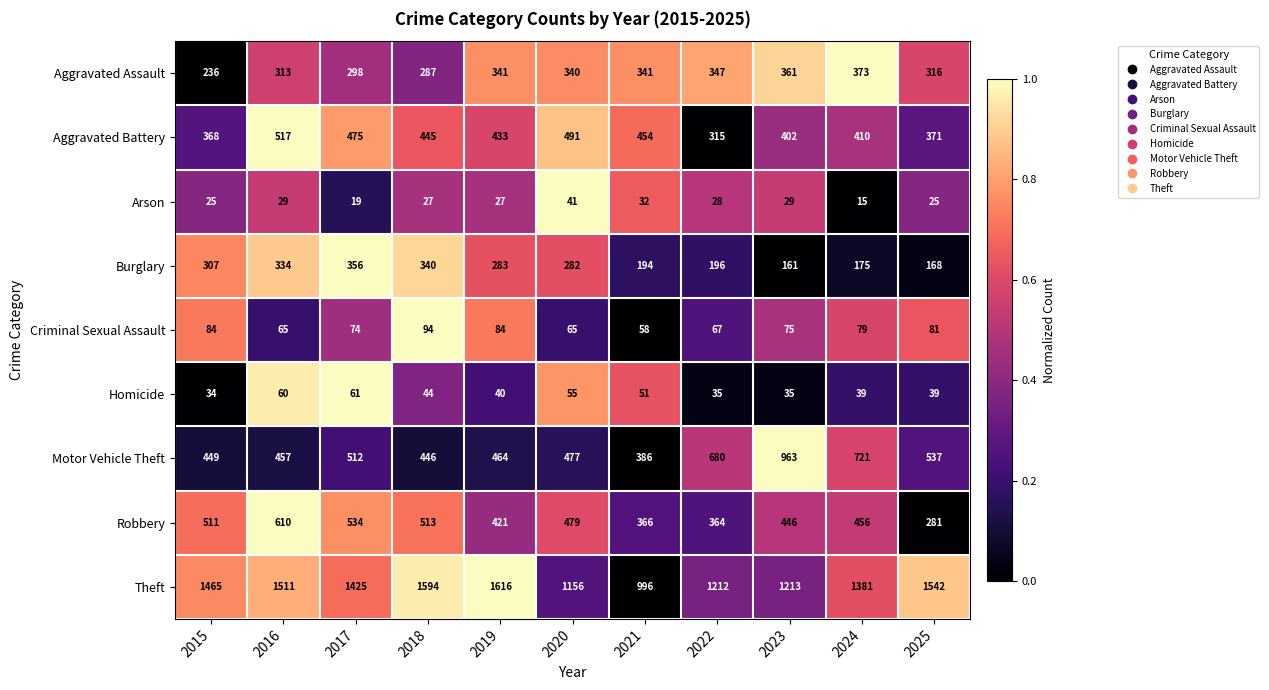

At which label is Aggravated Battery closest to 416?

2024